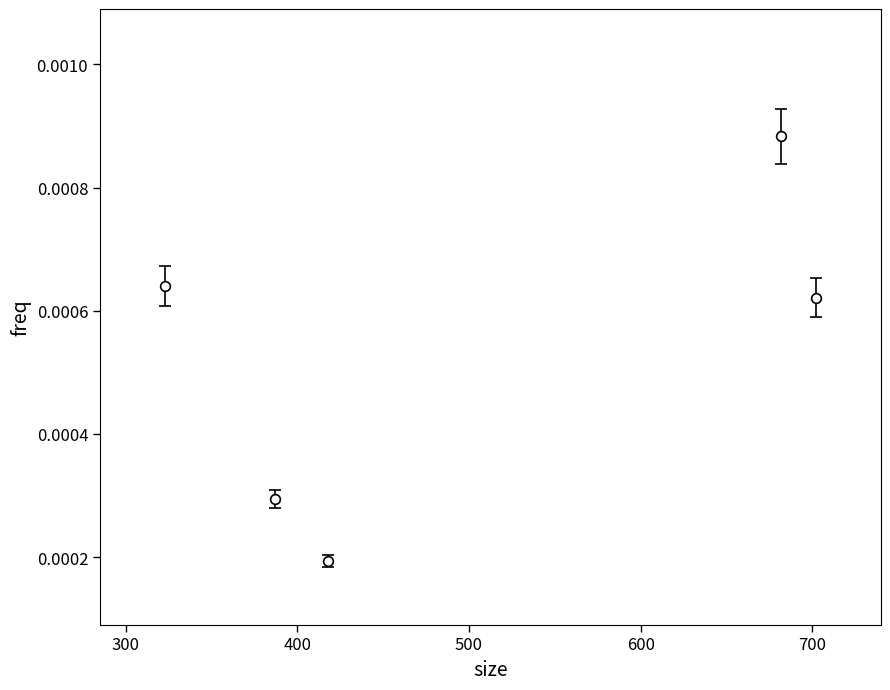

Does the chart have visible grid lines?

No